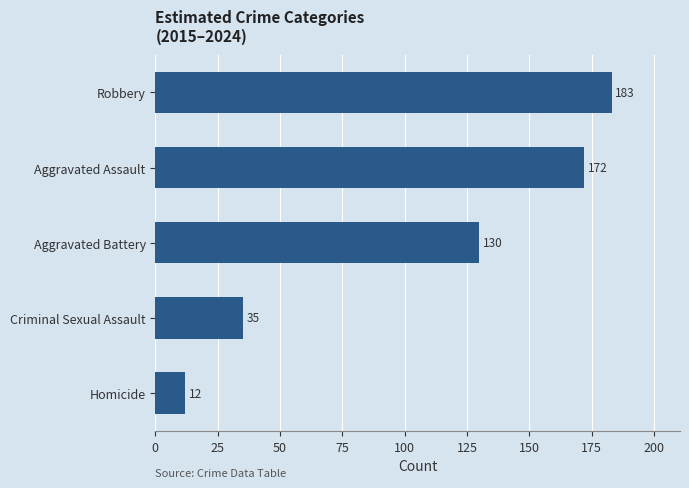

At which category does the chart reach its peak across all series?

Robbery